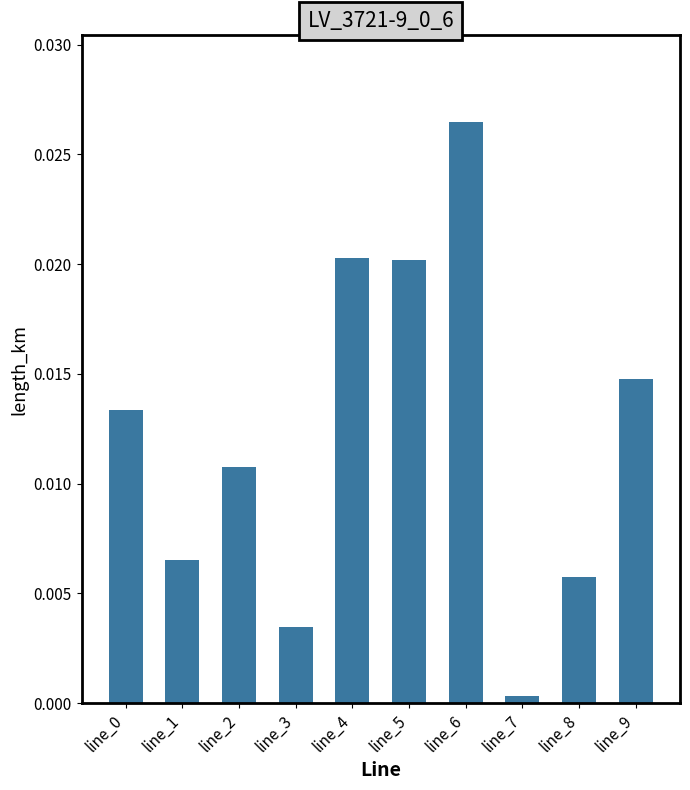

Which label corresponds to the largest value in the chart?

line_6